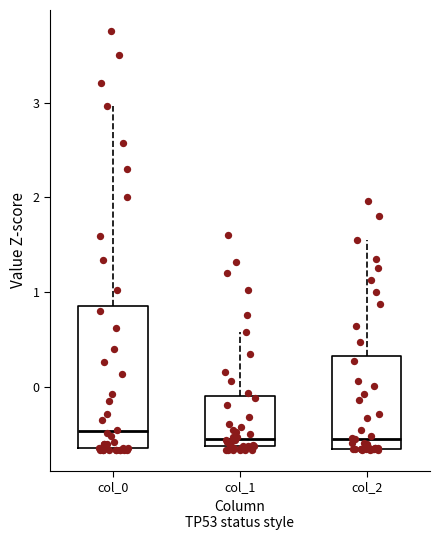

Which box is the tallest, from its lower edge to its upper edge?

col_0